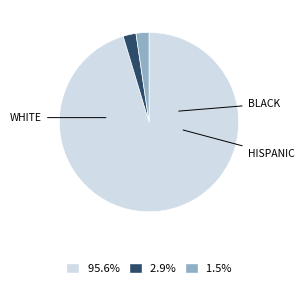

How many slices are in this pie chart?

3